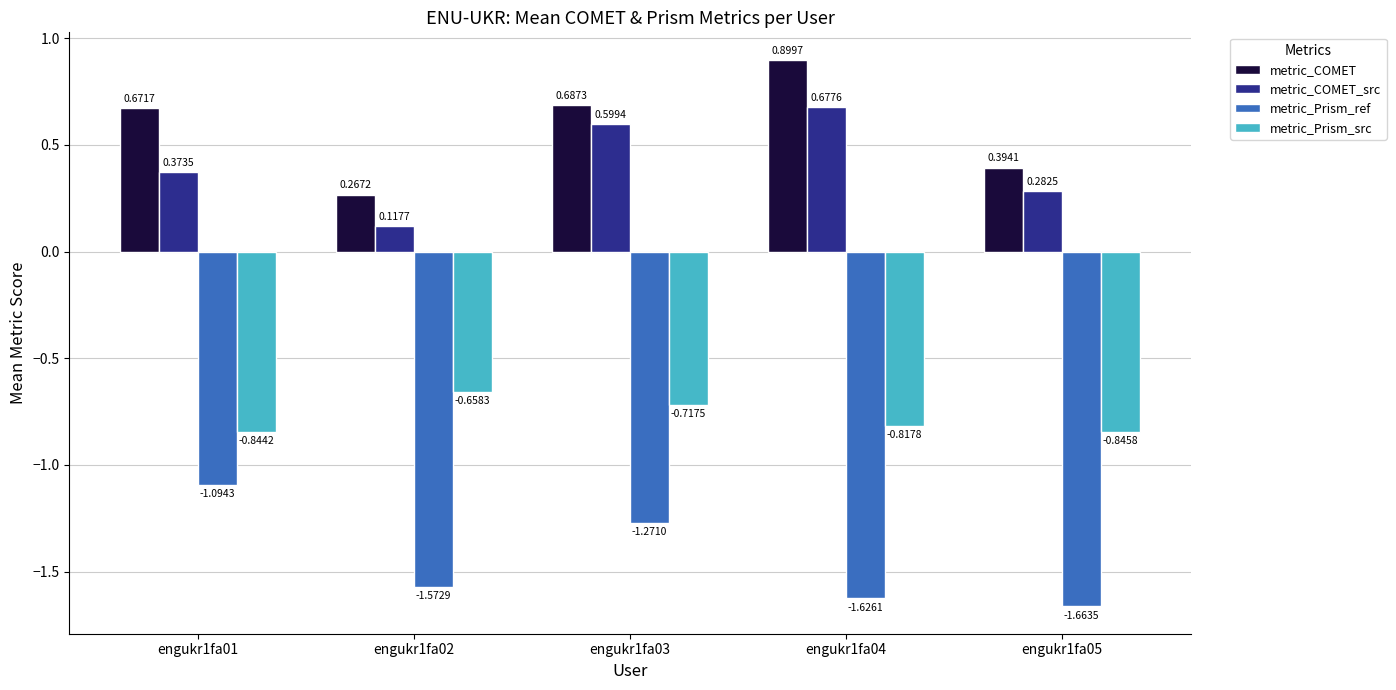

What is the sum of all metric_COMET values?

2.9